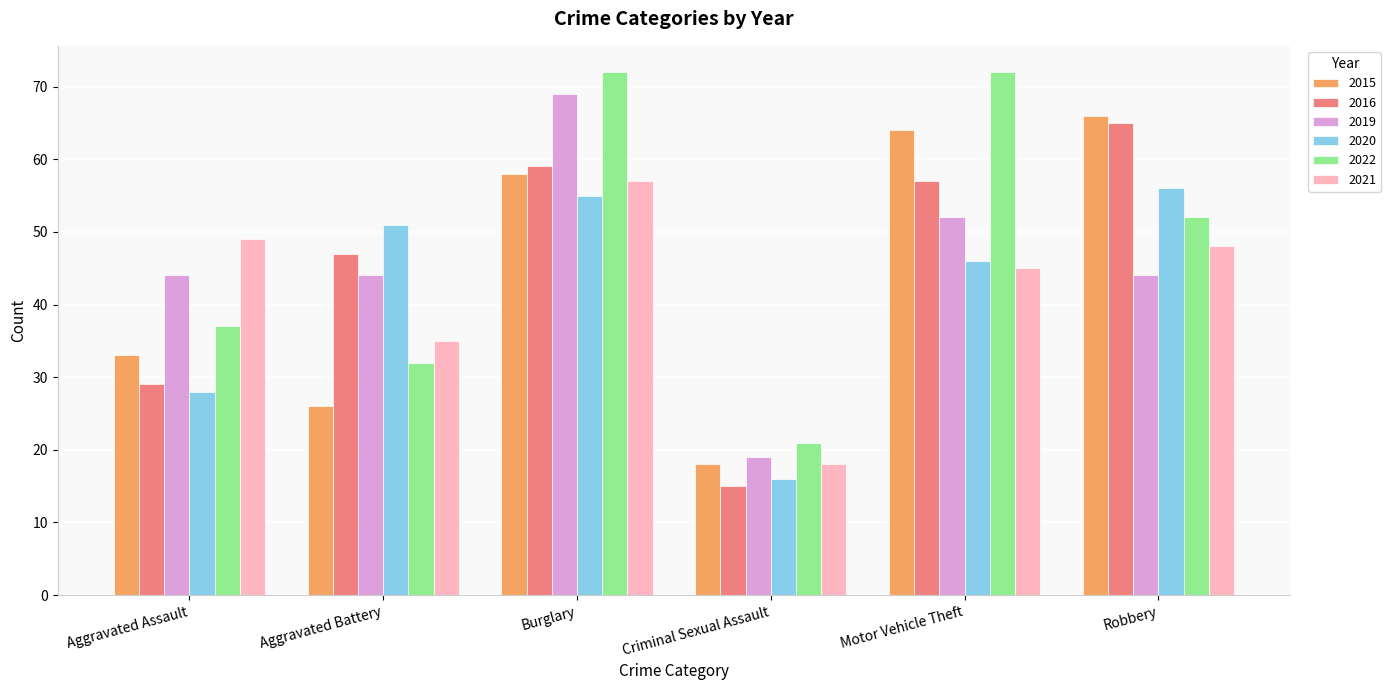

Is it true that 2016 equals 47 at Aggravated Battery?

True